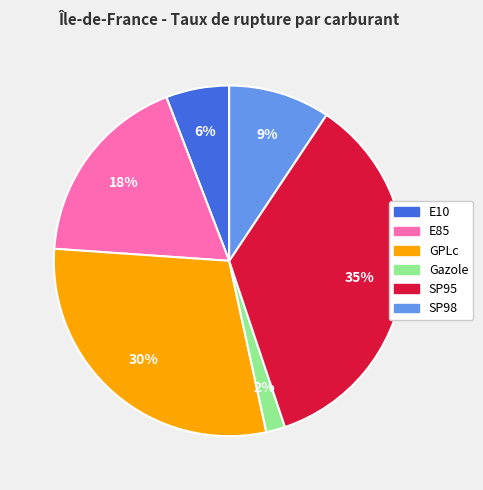

Which slice is the largest?

SP95